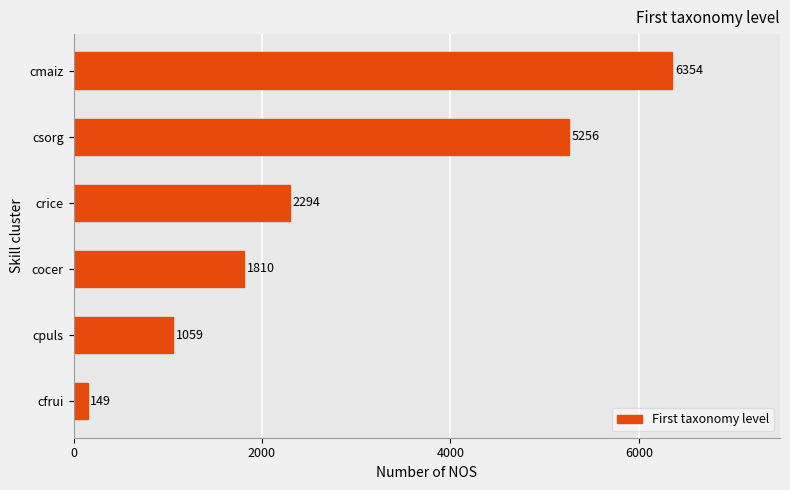

Does the chart contain stacked bars?

No